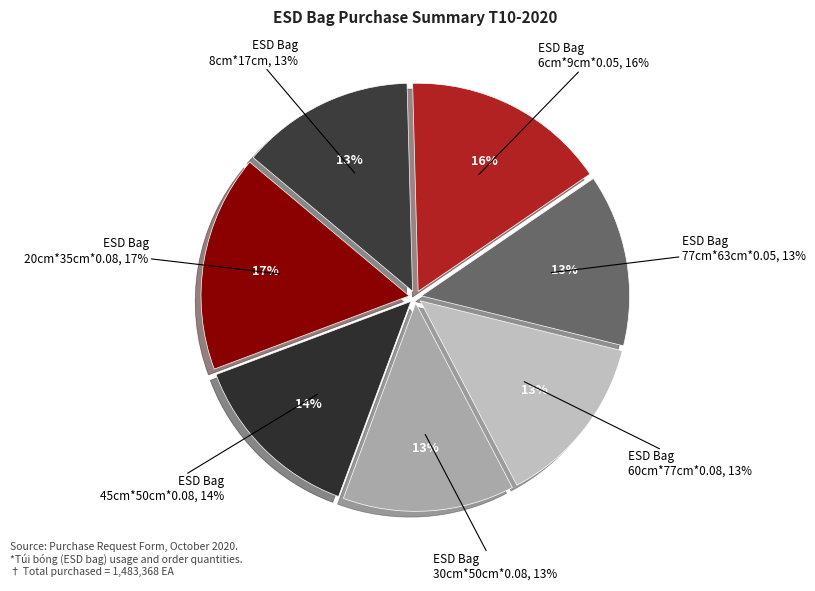

Is it true that 8cm*17cm is 21% of the pie?

False